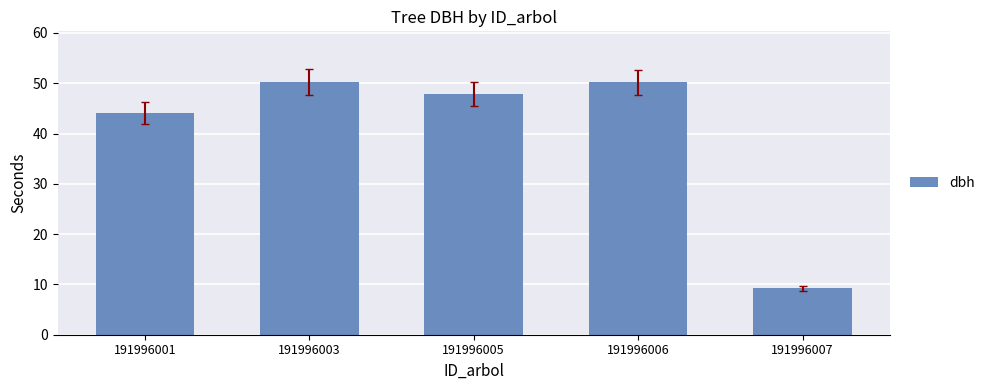

What is the approximate value at 191996001?

44.0